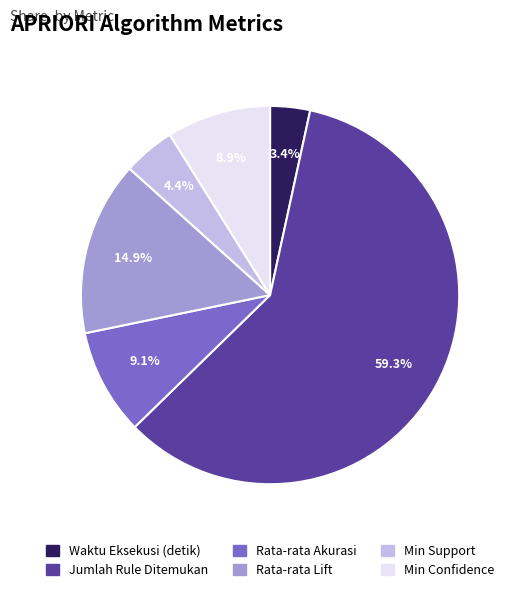

To the nearest percent, what is the average slice percentage?

17%